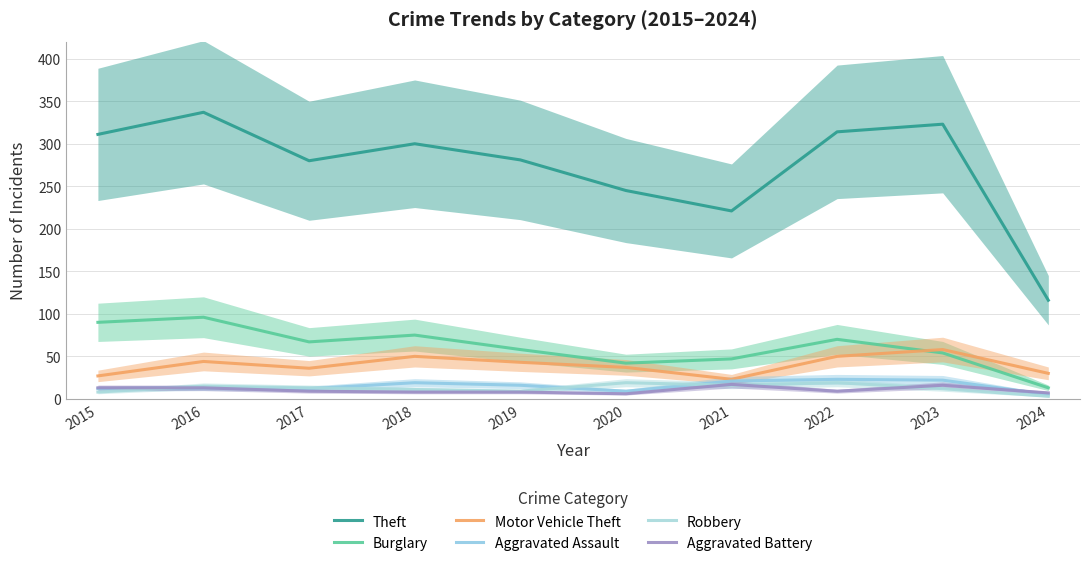

How many data points in Motor Vehicle Theft are above 43?

4